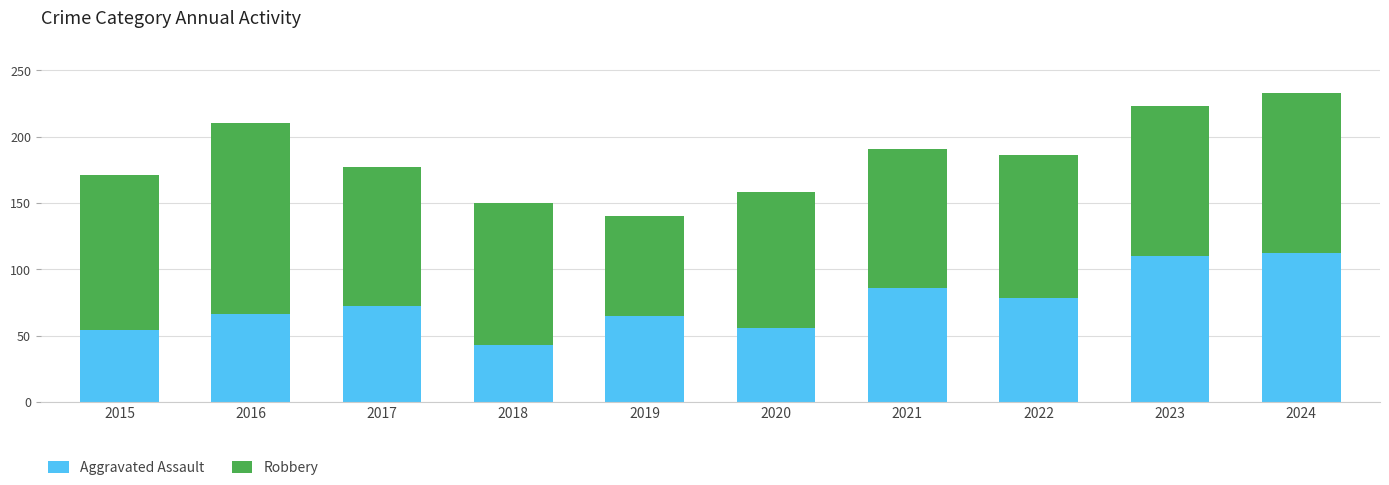

True or false: Aggravated Assault has a value of 23 at 2021.

False